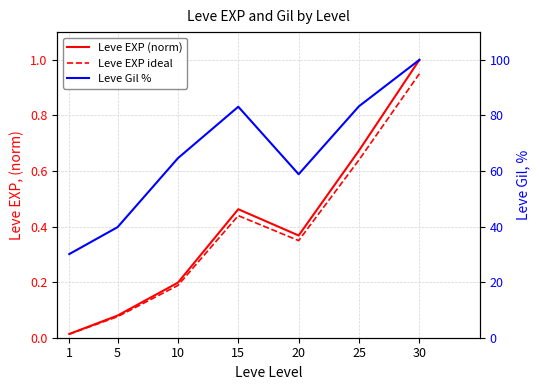

Count the number of categories in the chart.

7